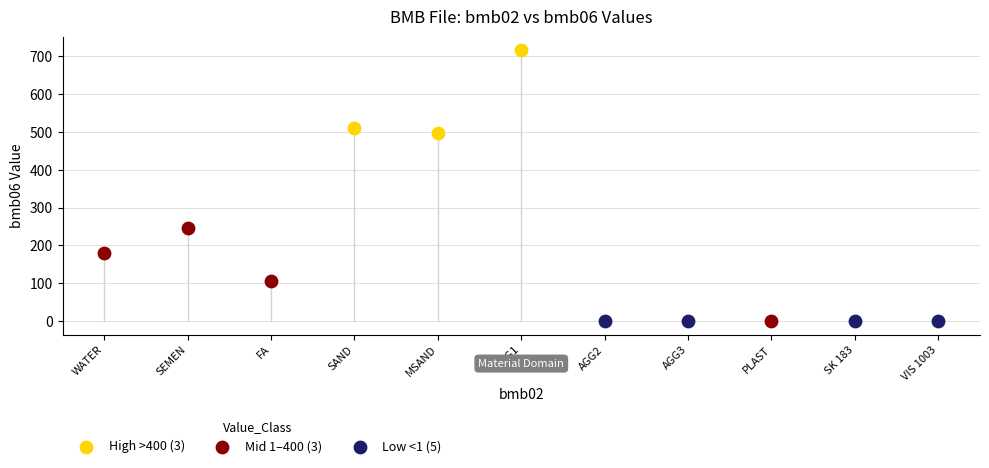

Which series contains the highest Y value?

High >400 (3)